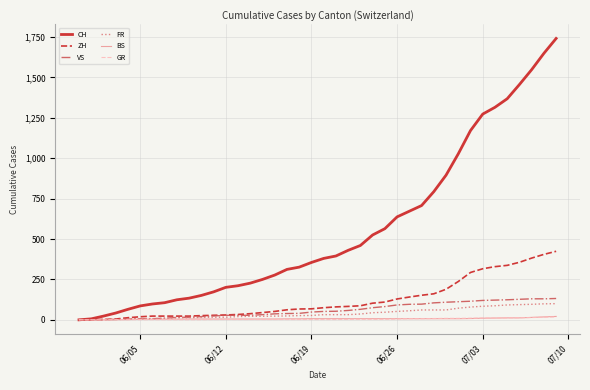

What is the greatest value displayed?

1741